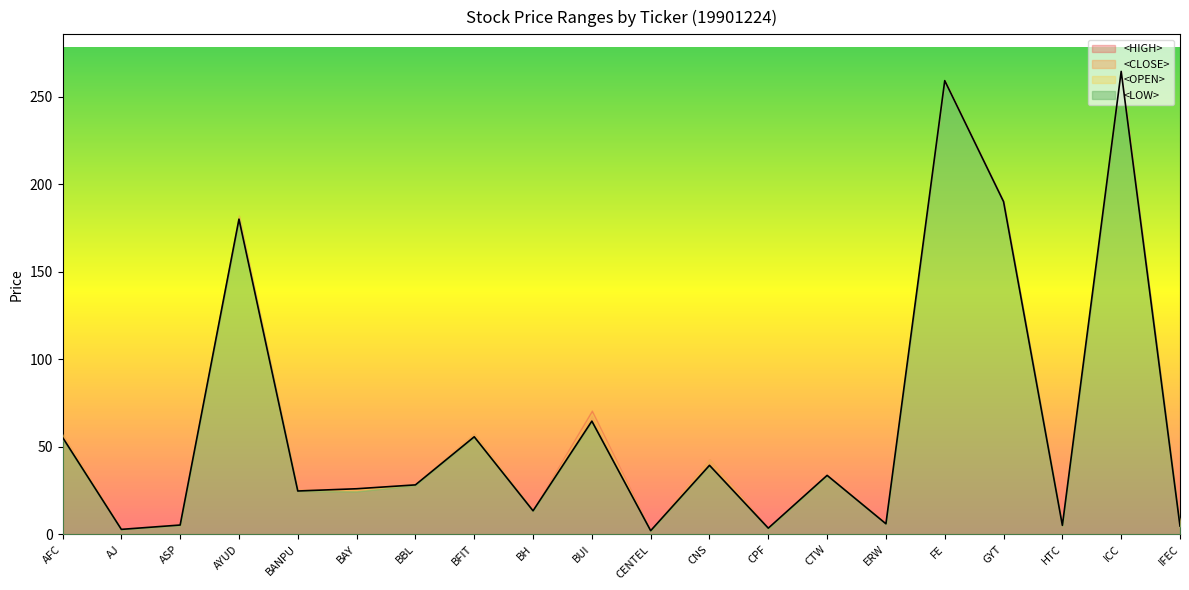

List the series in order of their peak value, lowest first.

<OPEN>, <HIGH>, <LOW>, <CLOSE>